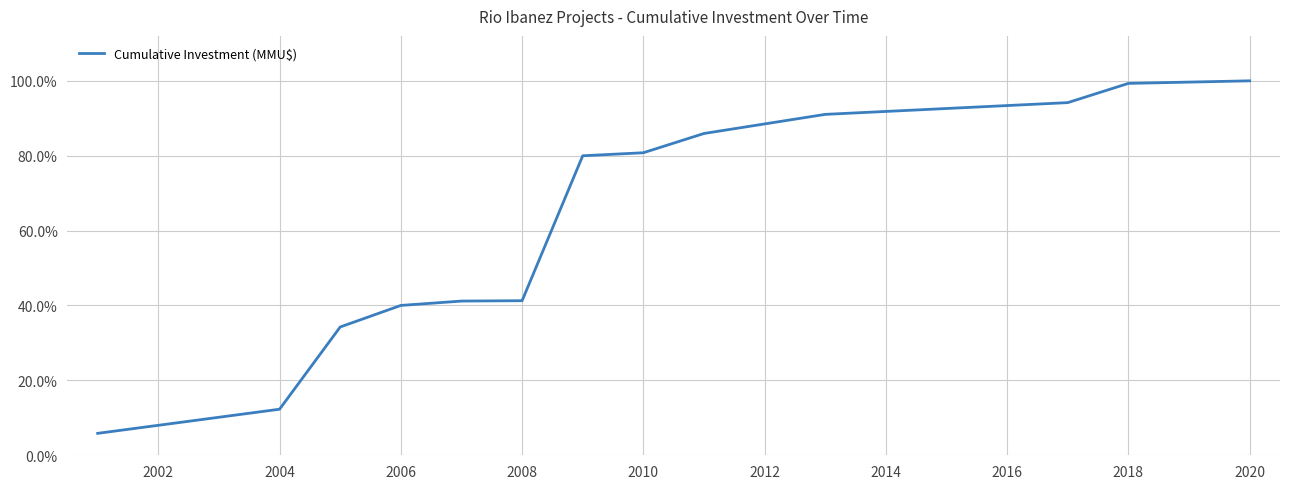

What is the greatest value displayed?

100.0